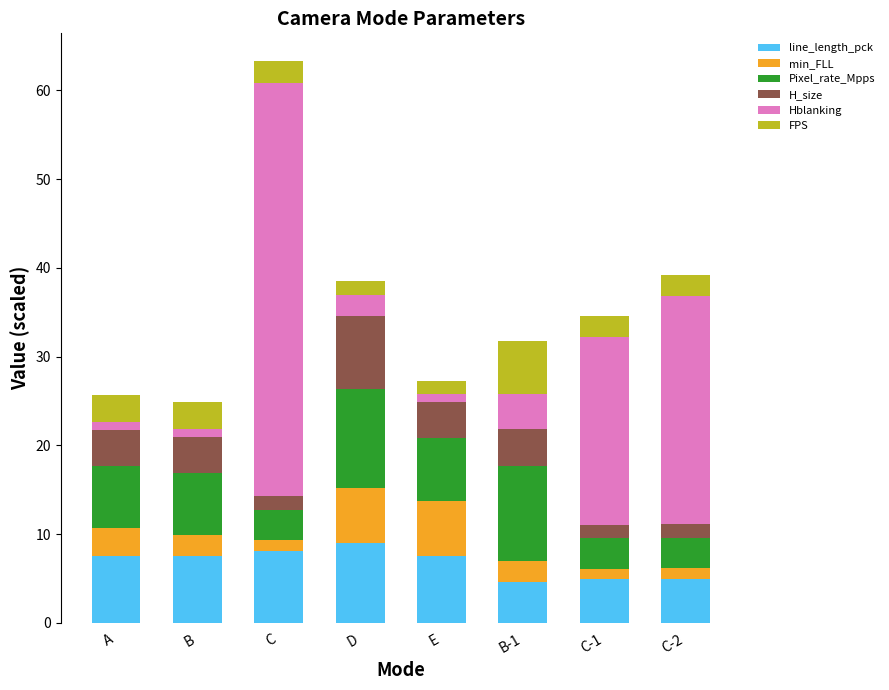

Are the bars horizontal?

No